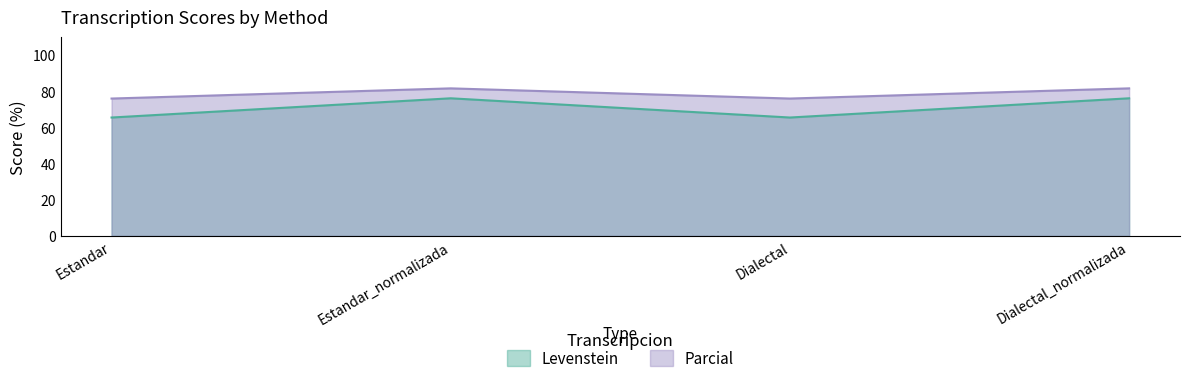

At which category is the sum across all series the highest?

Estandar_normalizada